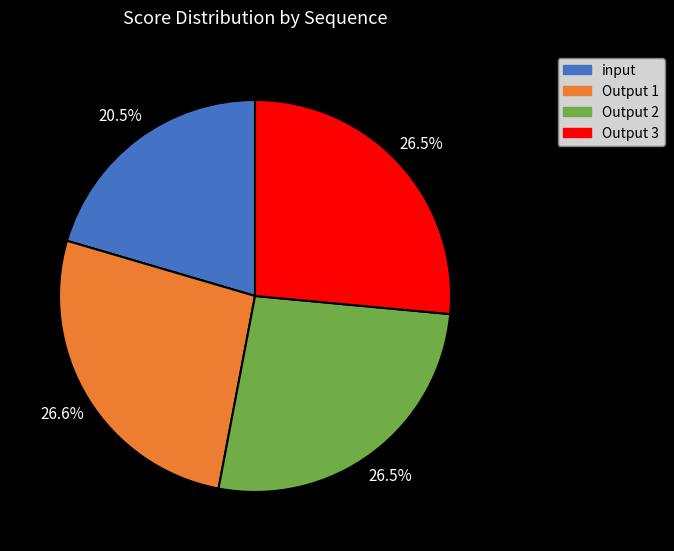

Does Output 3 account for over 50% of the chart?

No